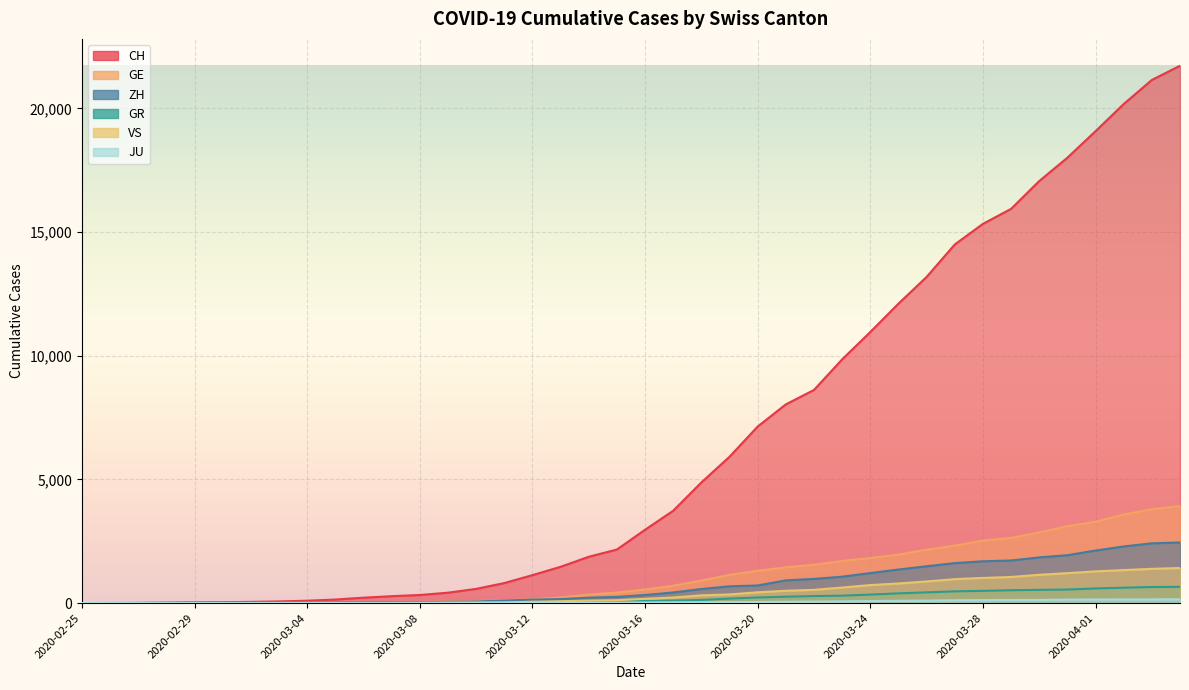

The value of GE at 2020-03-17 is 1091. True or false?

False